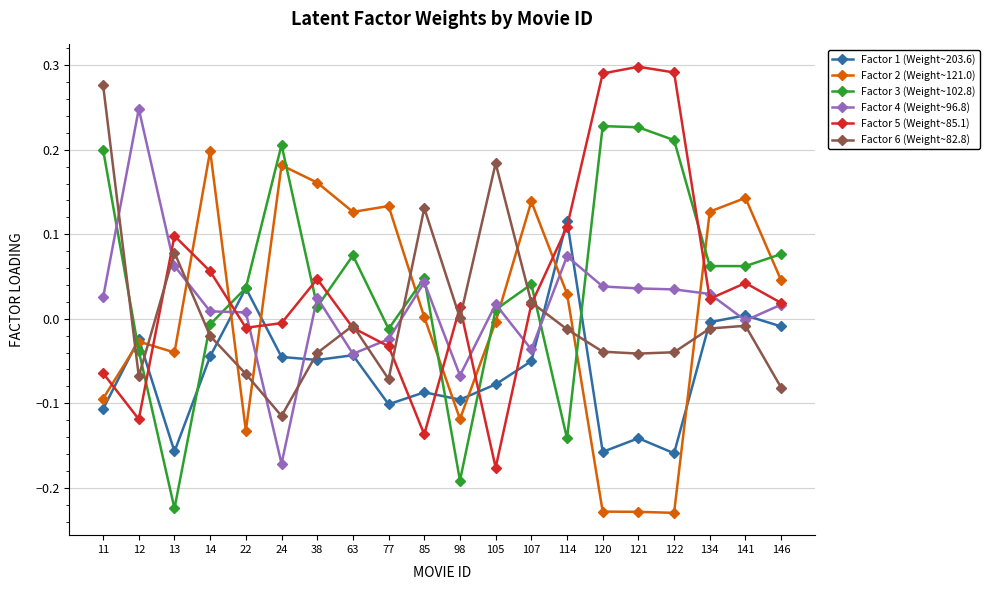

Which series ends up on top after the final intersection of Factor 4 (Weight~96.8) and Factor 3 (Weight~102.8)?

Factor 3 (Weight~102.8)